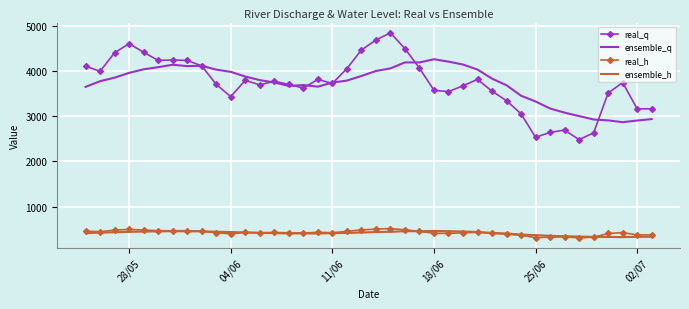

True or false: real_h and real_q intersect in this chart.

False